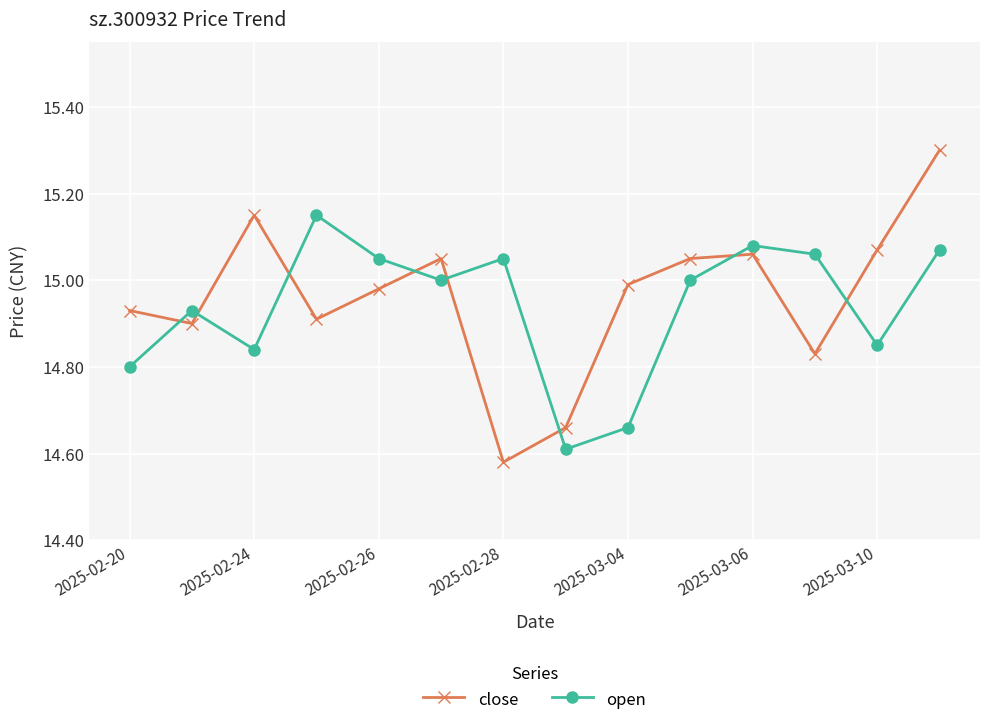

List the series in order of their peak value, highest first.

close, open